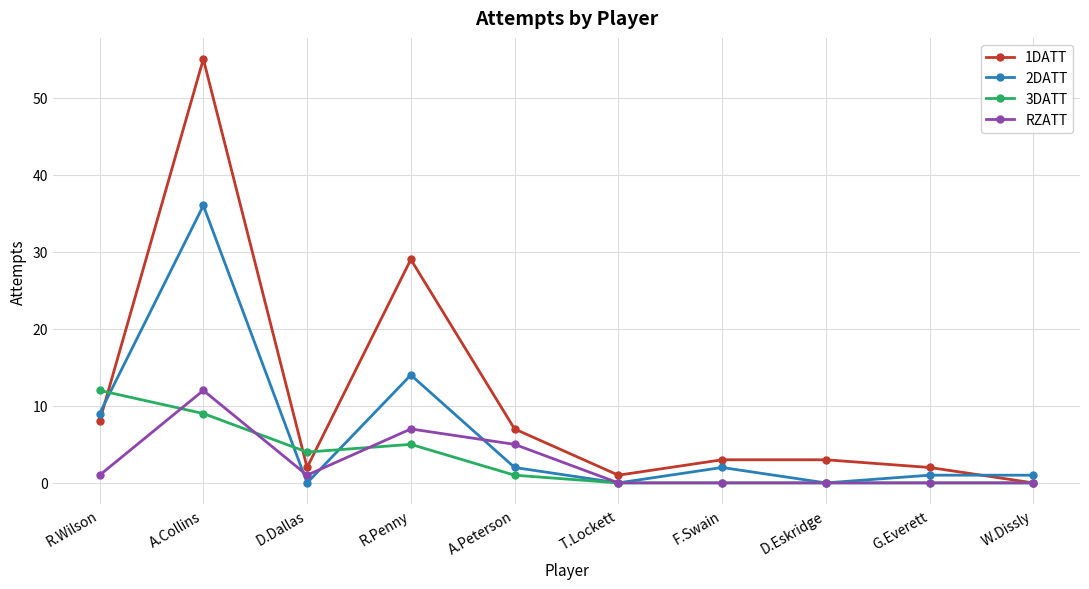

At which label does 2DATT first exceed 2?

R.Wilson